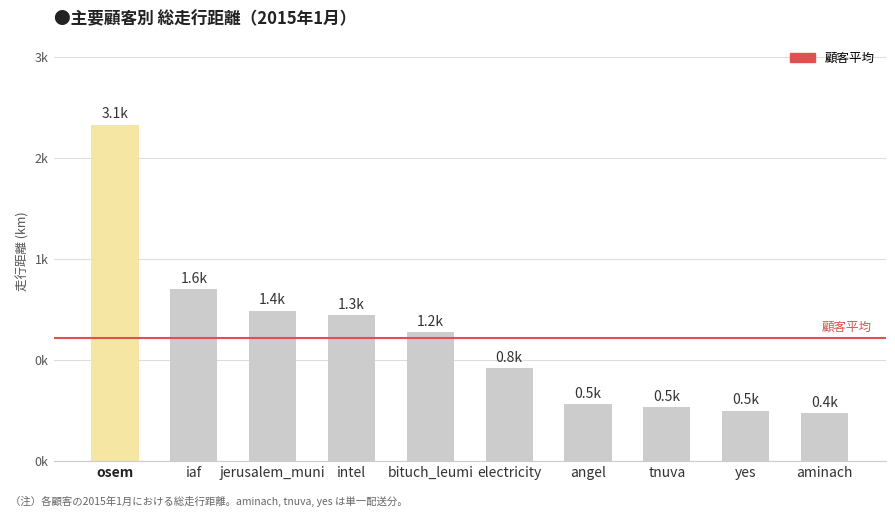

Approximately how many times larger is the value at intel compared to osem?

0.4